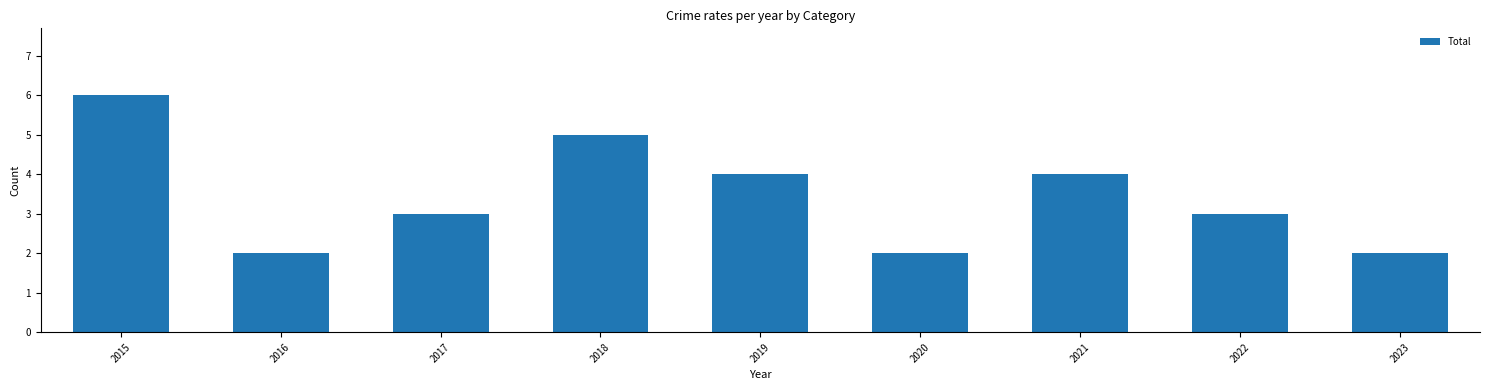

Which has a higher value, 2019 or 2016?

2019